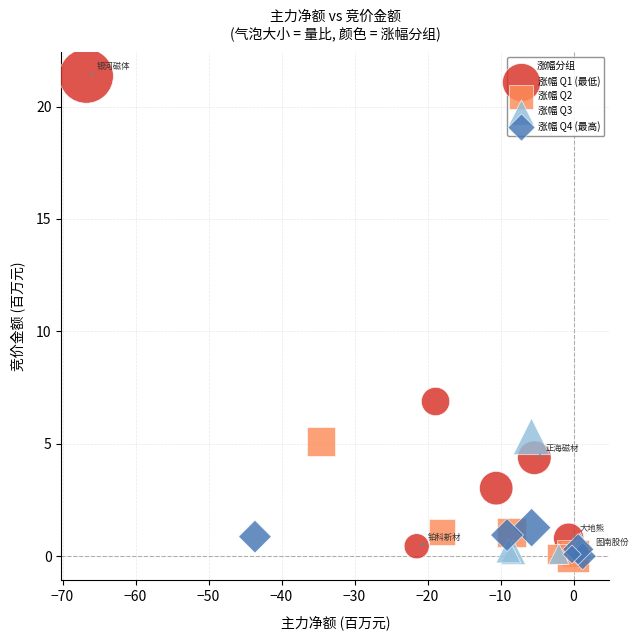

Which series reaches the maximum Y coordinate?

涨幅 Q1 (最低)